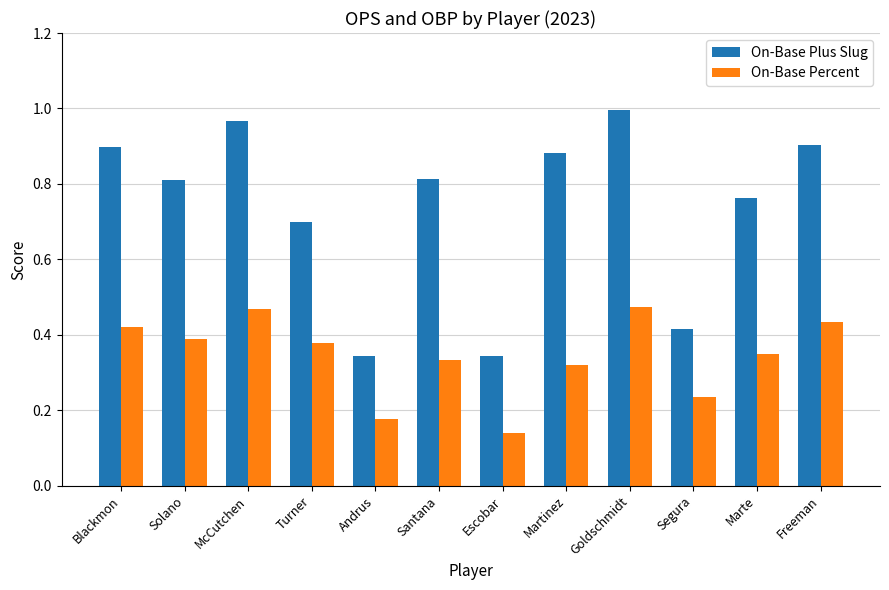

Which series has the largest range (max minus min)?

On-Base Plus Slug